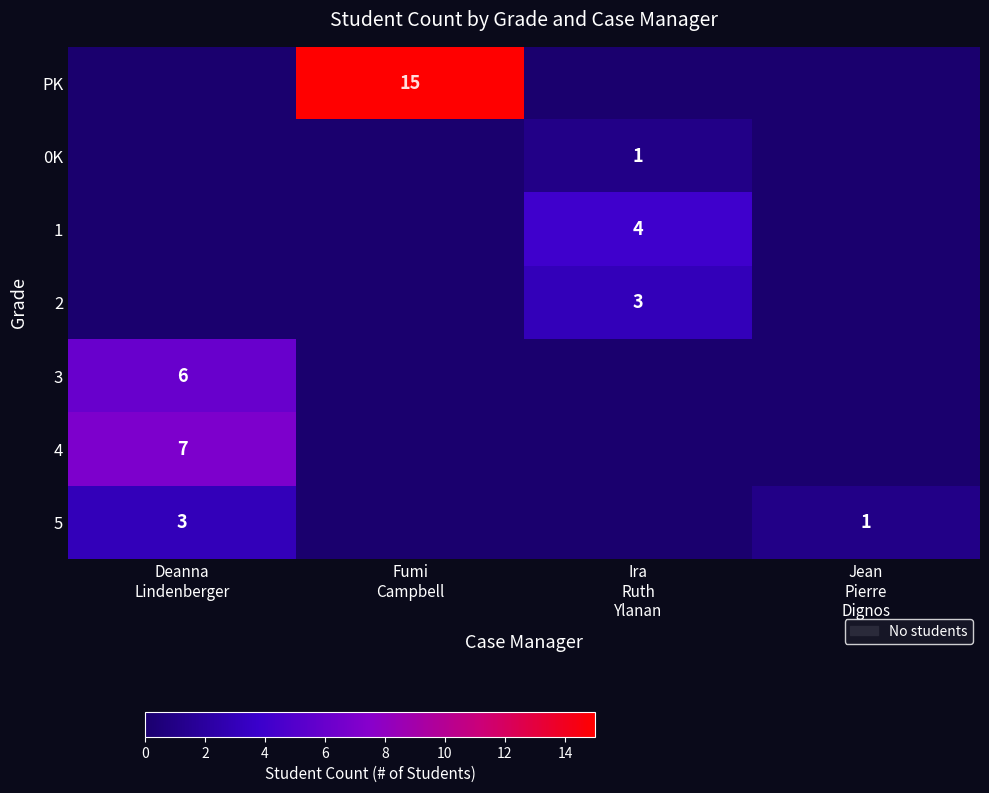

Which has a higher value, Deanna
Lindenberger or Jean
Pierre
Dignos?

Deanna
Lindenberger